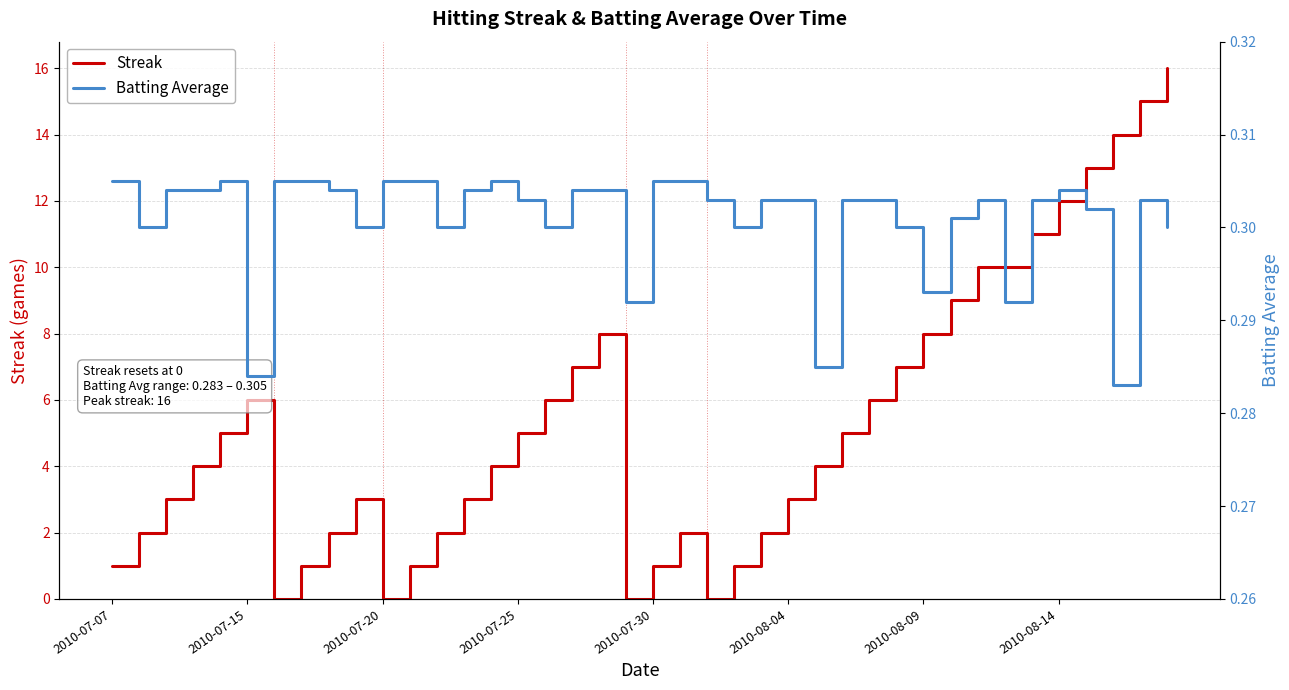

Rank the series by their maximum value, from lowest to highest.

Batting Average, Streak